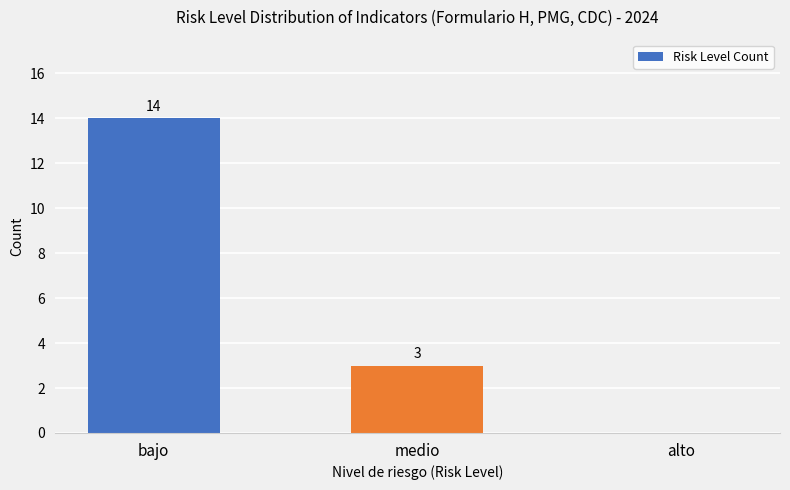

What is the maximum value shown in the chart?

14